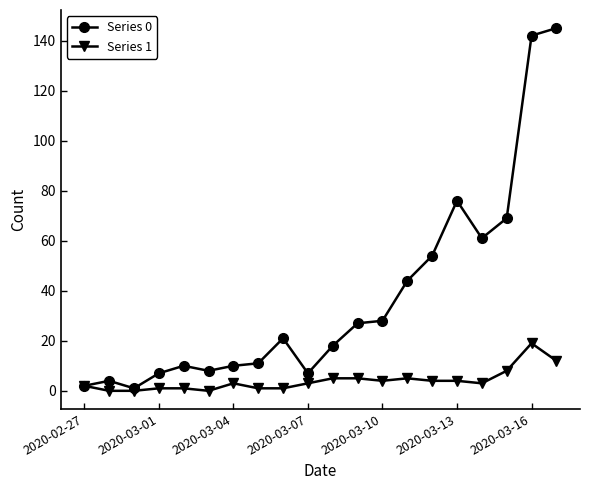

Which series has the largest range (max minus min)?

Series 0